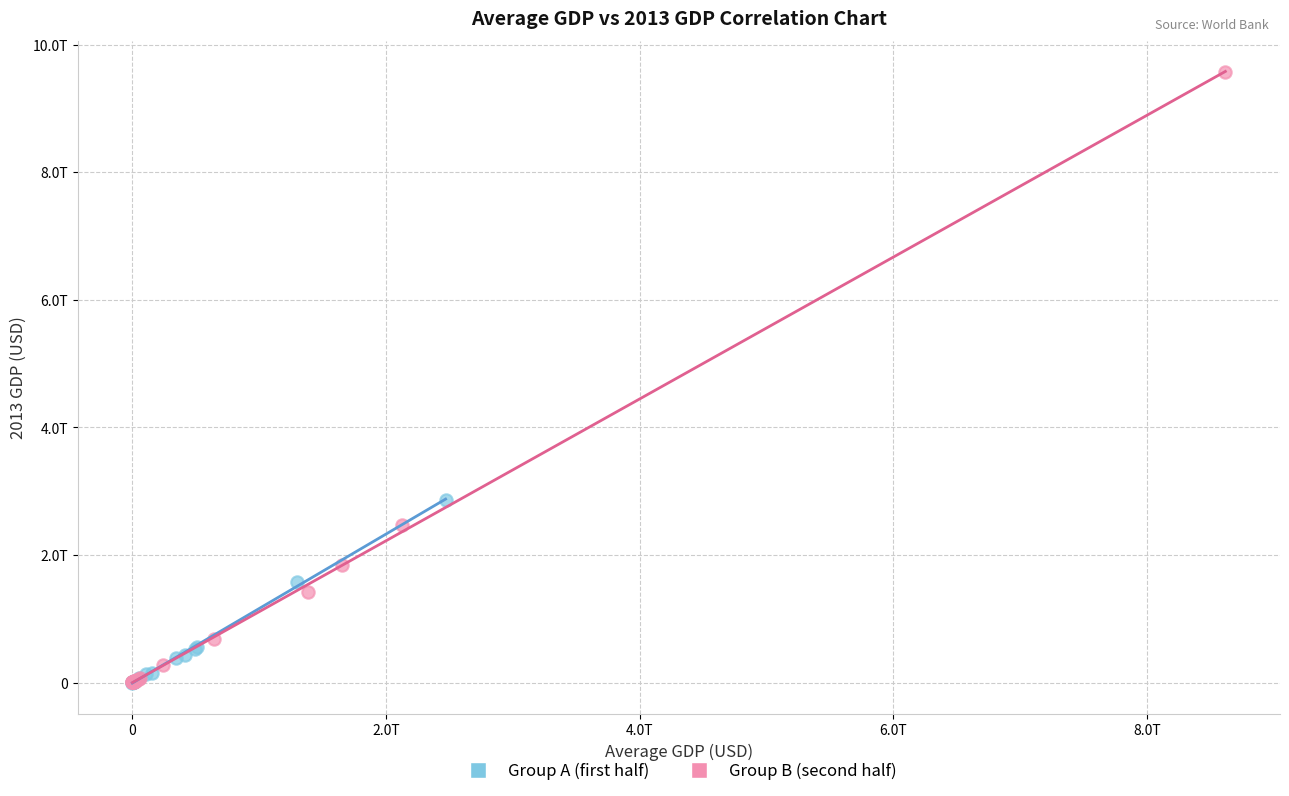

What are all the series names shown in the legend?

Group A (first half), Group B (second half)